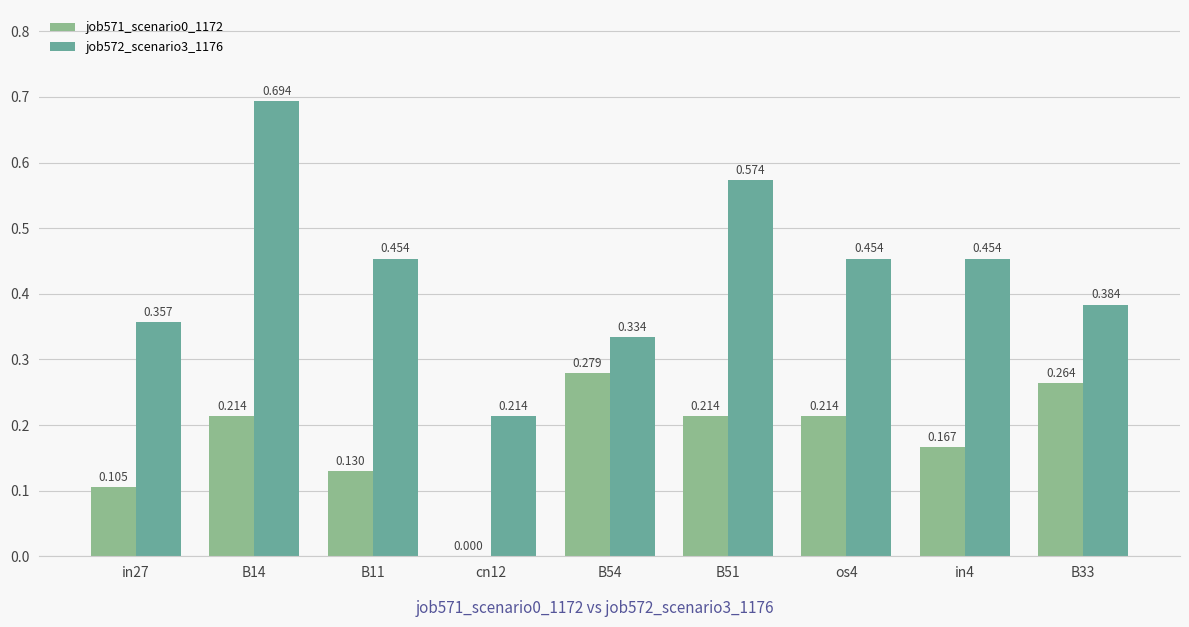

Where is job572_scenario3_1176 nearest to the value 0?

cn12